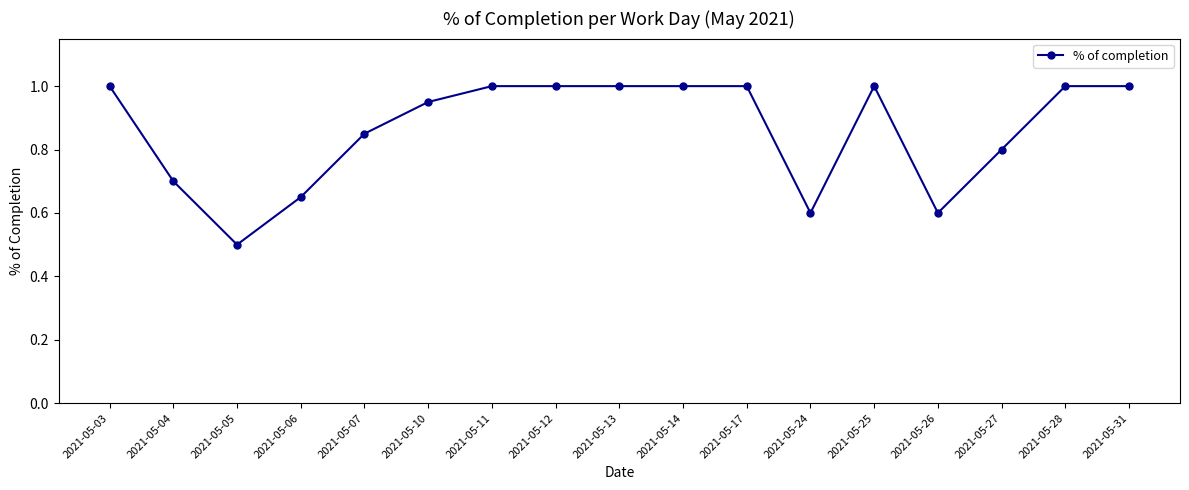

What is the sum of the values at 2021-05-28 and 2021-05-17?

2.0